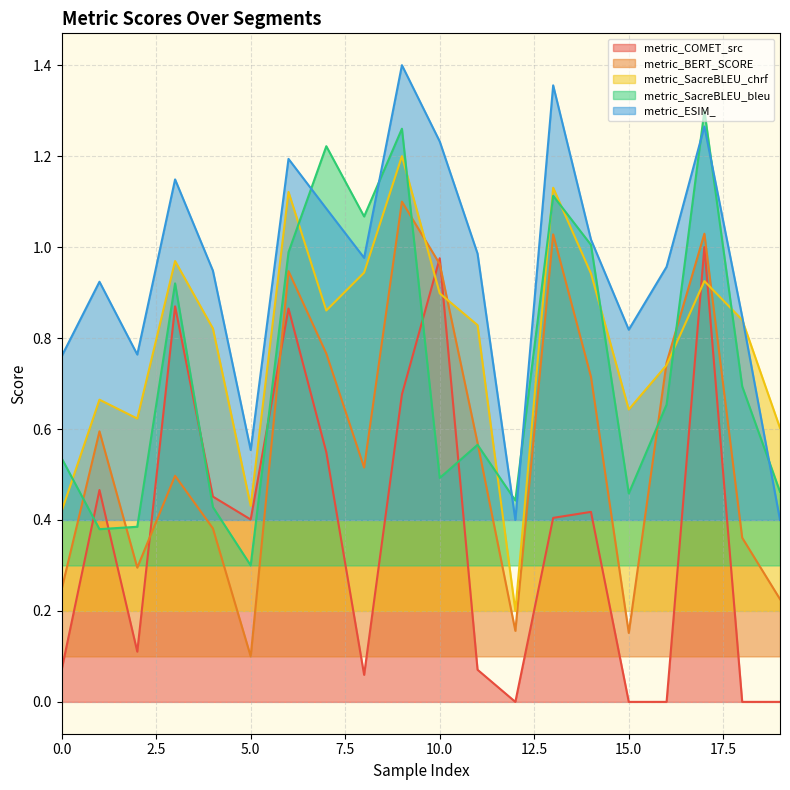

Which series has the largest total across all categories?

metric_ESIM_